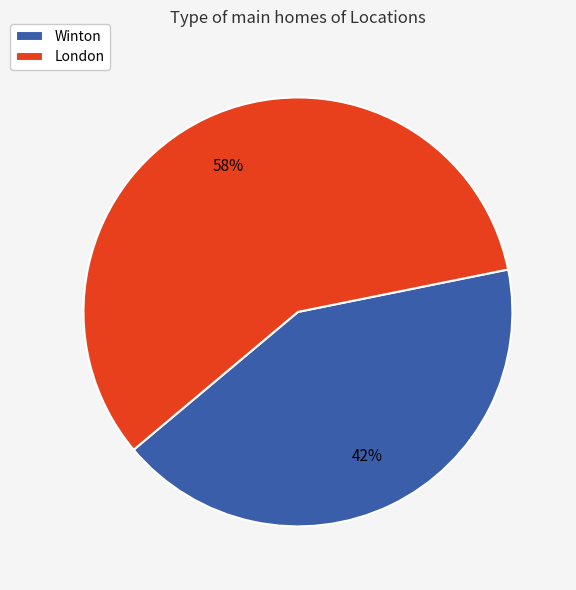

Approximately how many times larger is the value at Winton compared to London?

0.7